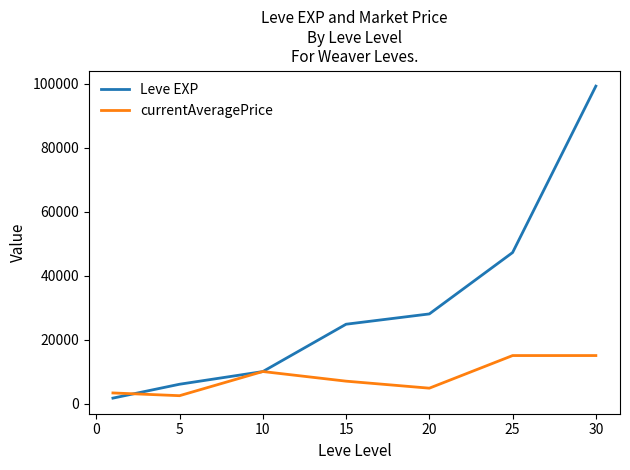

Which series has the largest total across all categories?

Leve EXP